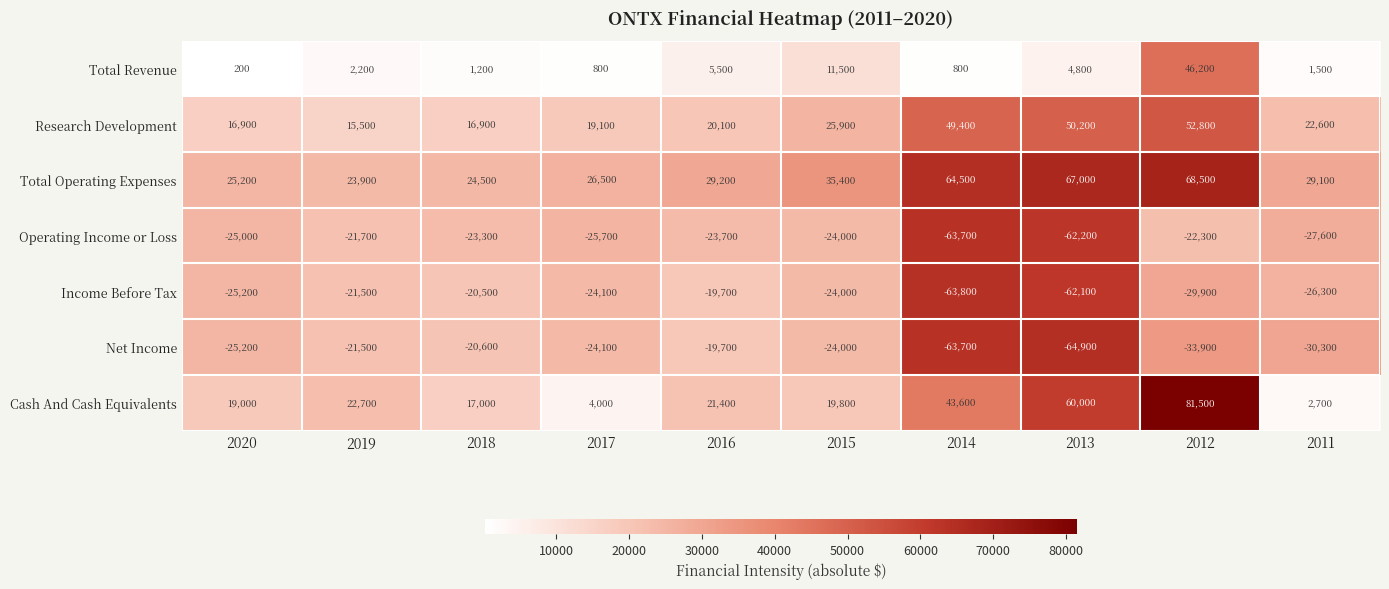

At how many categories does at least one series exceed 35668?

3